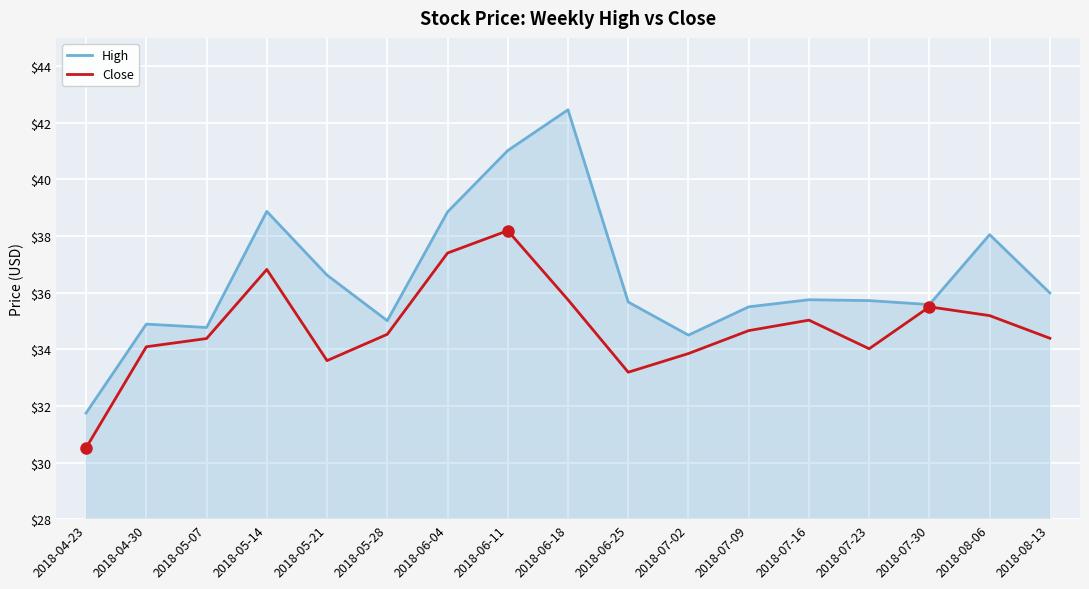

Which series changed the most between 2018-04-30 and 2018-05-28?

Close